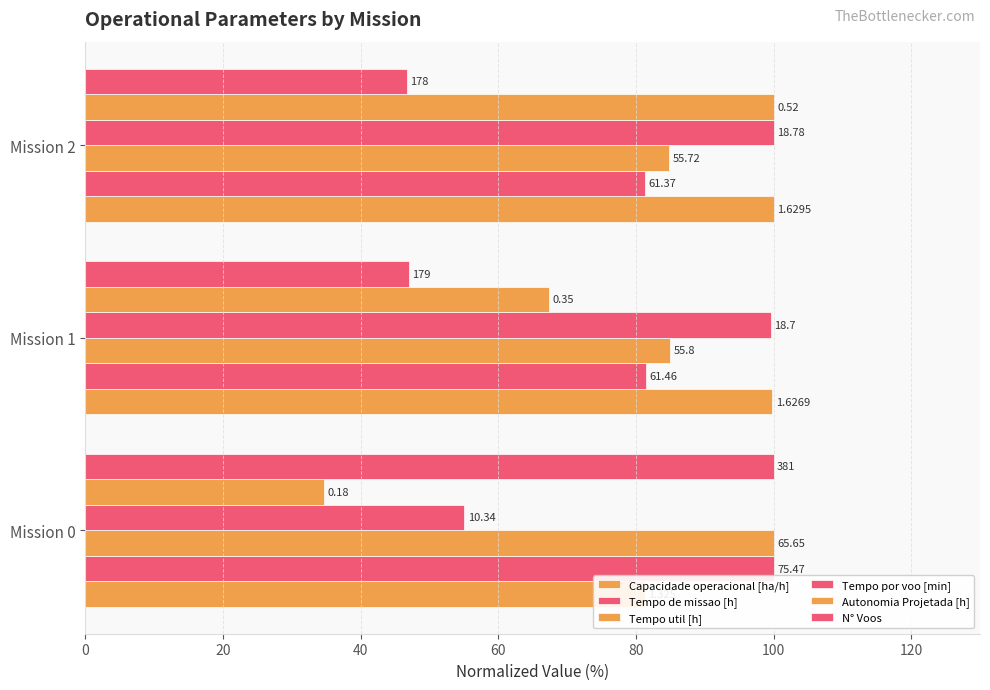

Which series has the largest range (max minus min)?

Autonomia Projetada [h]